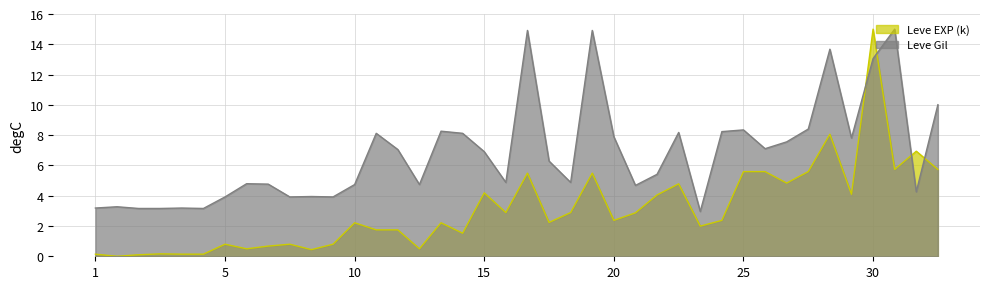

Which series has the largest range (max minus min)?

Leve EXP (k)